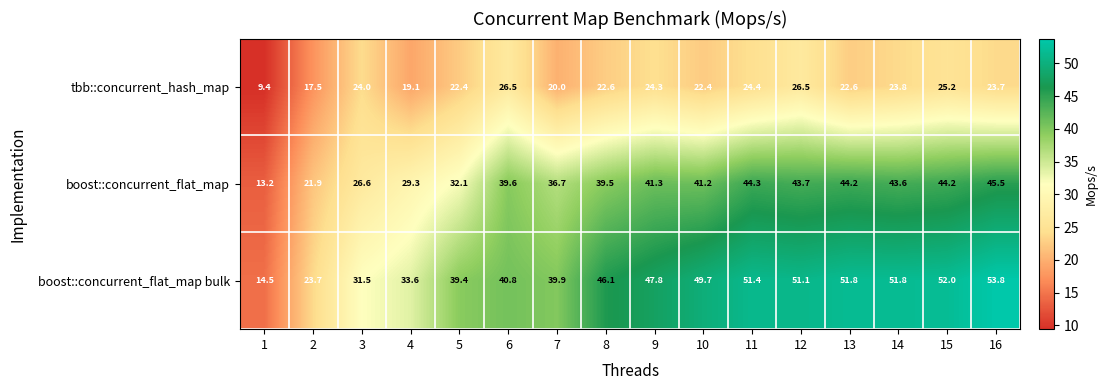

Which series has the largest range (max minus min)?

boost::concurrent_flat_map bulk